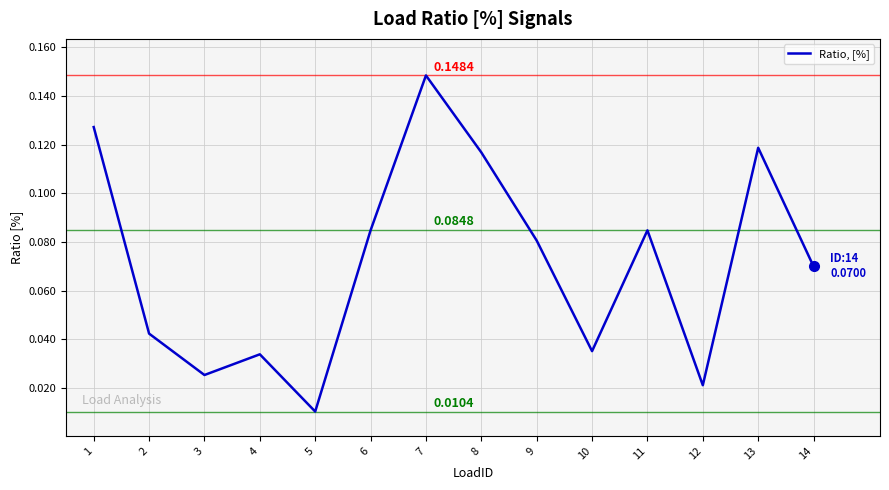

Between 14 and 7, which is larger?

7